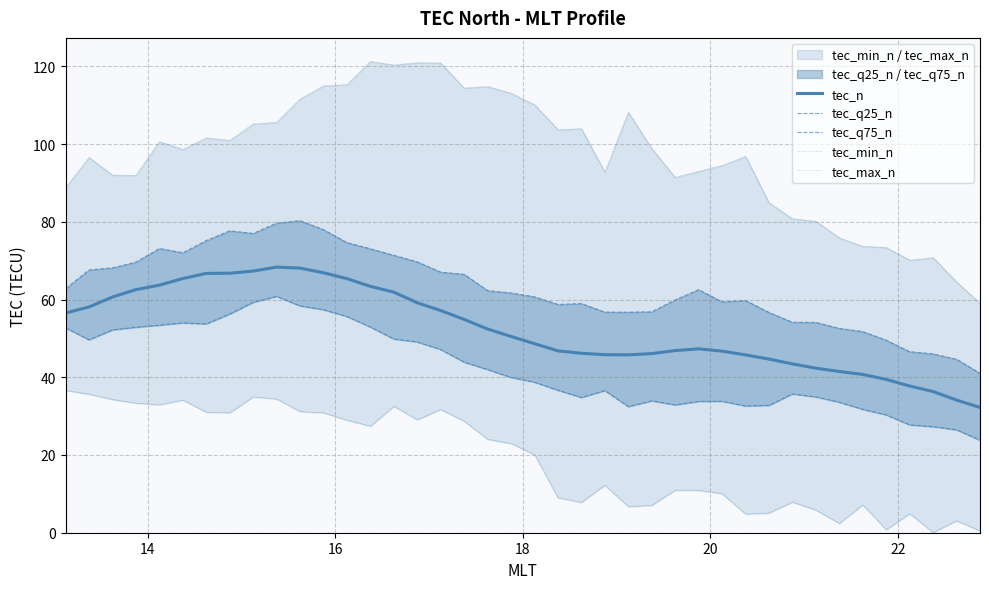

What is the highest value of the tec_n series?

68.3